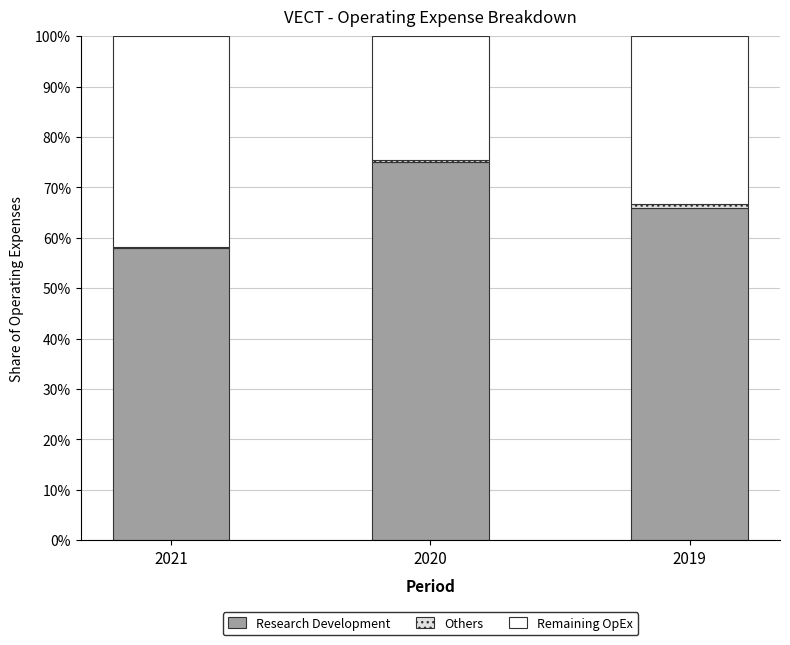

What is the difference between the second highest and minimum values in the Research Development series?

7.9